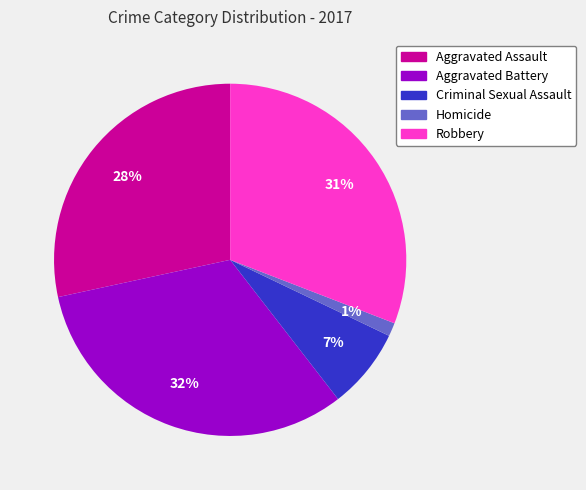

Which has a higher value, Criminal Sexual Assault or Aggravated Assault?

Aggravated Assault